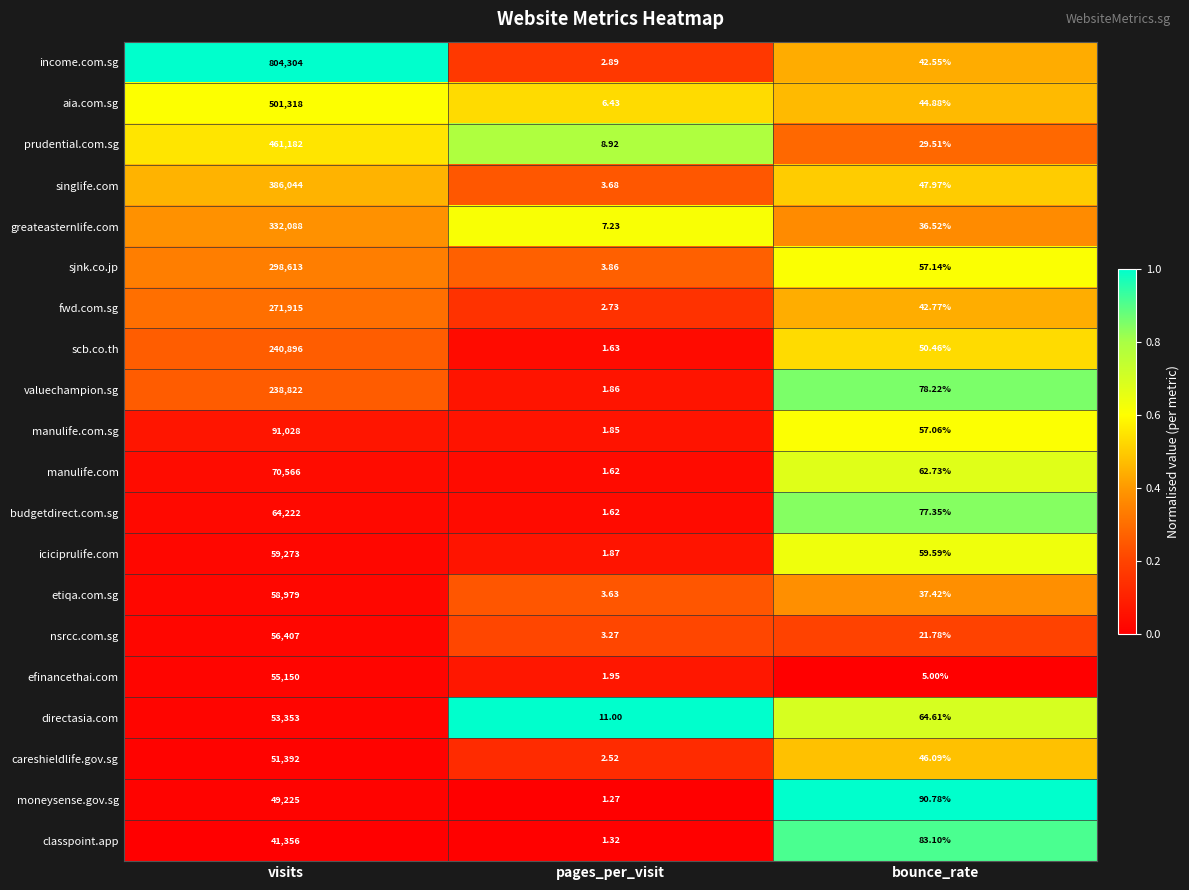

At which category does the chart reach its peak across all series?

visits